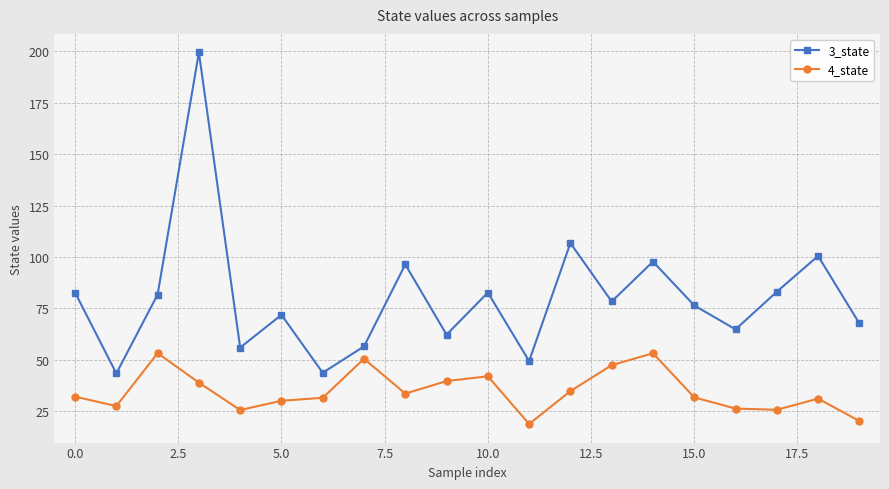

Which series has the largest total across all categories?

3_state